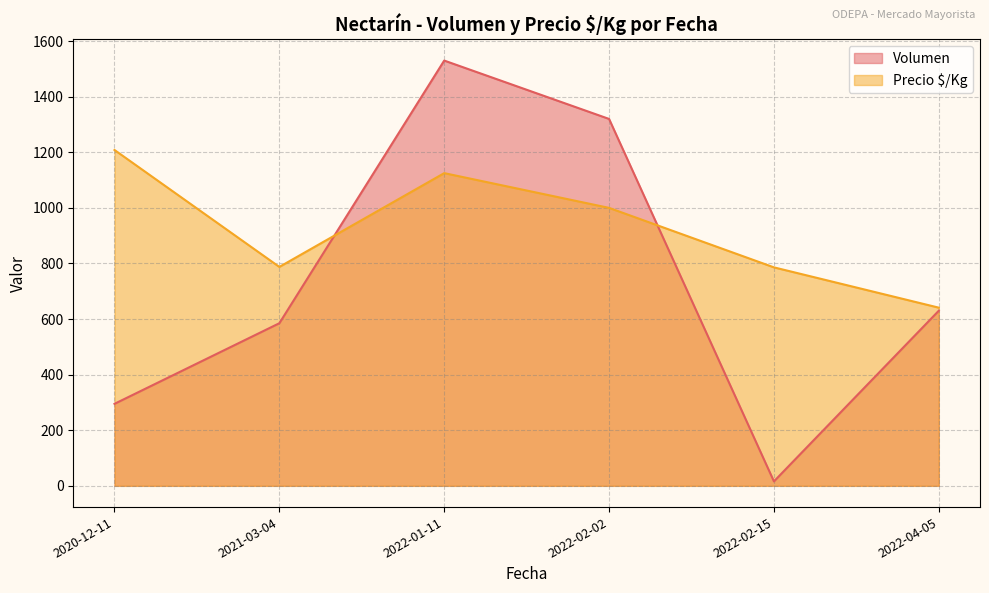

Between 2022-04-05 and 2022-01-11, which is larger?

2022-01-11